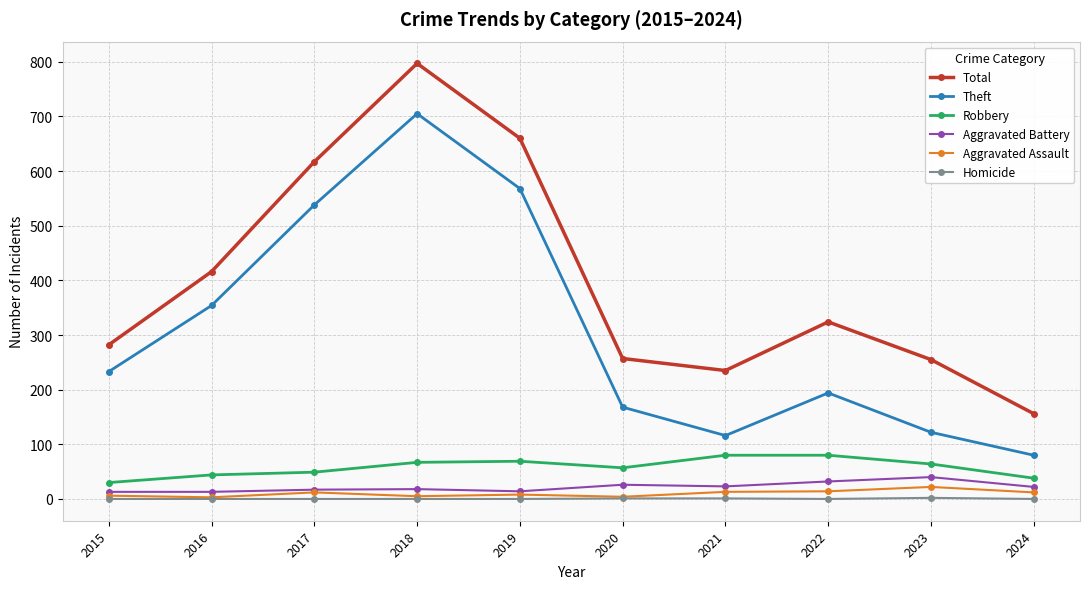

The value of Homicide at 2016 is 0. True or false?

True